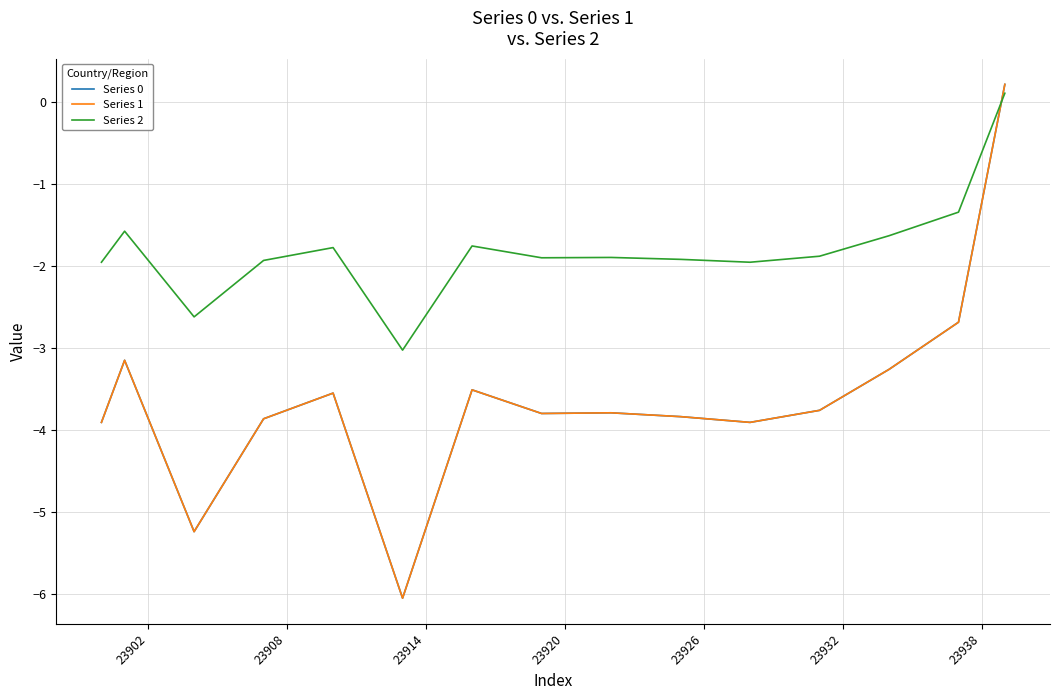

What is the minimum value for Series 0?

-6.0